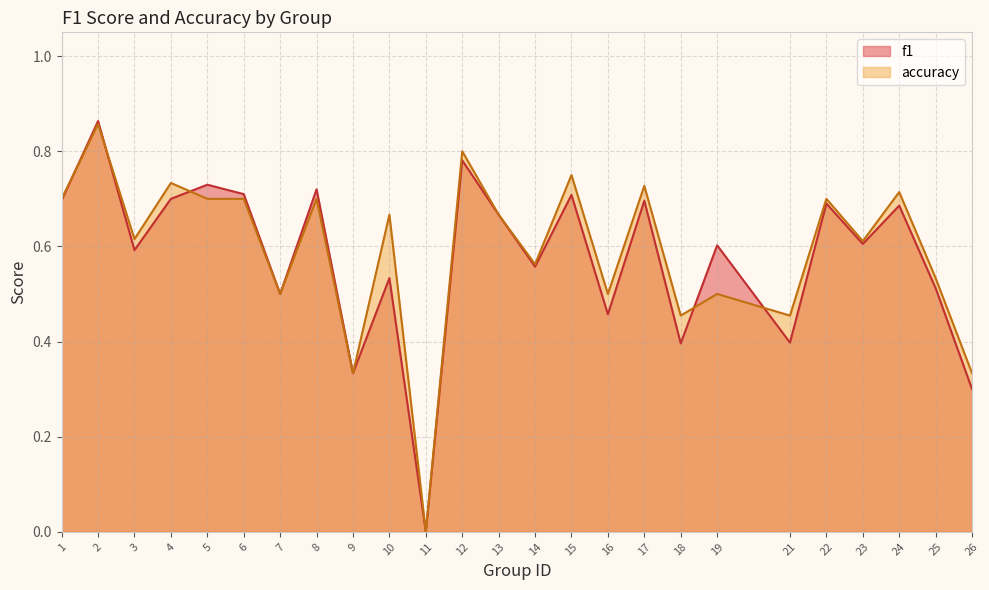

What are all the series names shown in the legend?

f1, accuracy